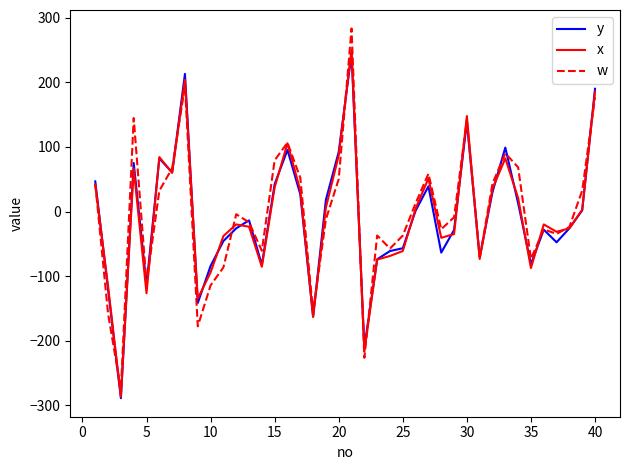

How many series are shown in this chart?

3